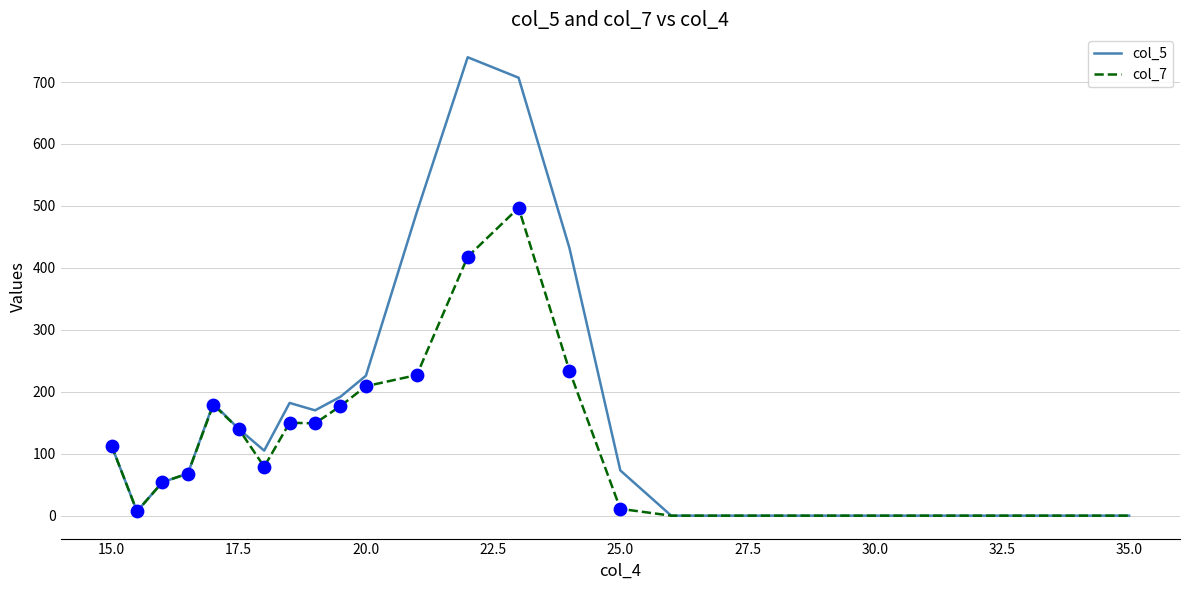

What are all the series names shown in the legend?

col_5, col_7